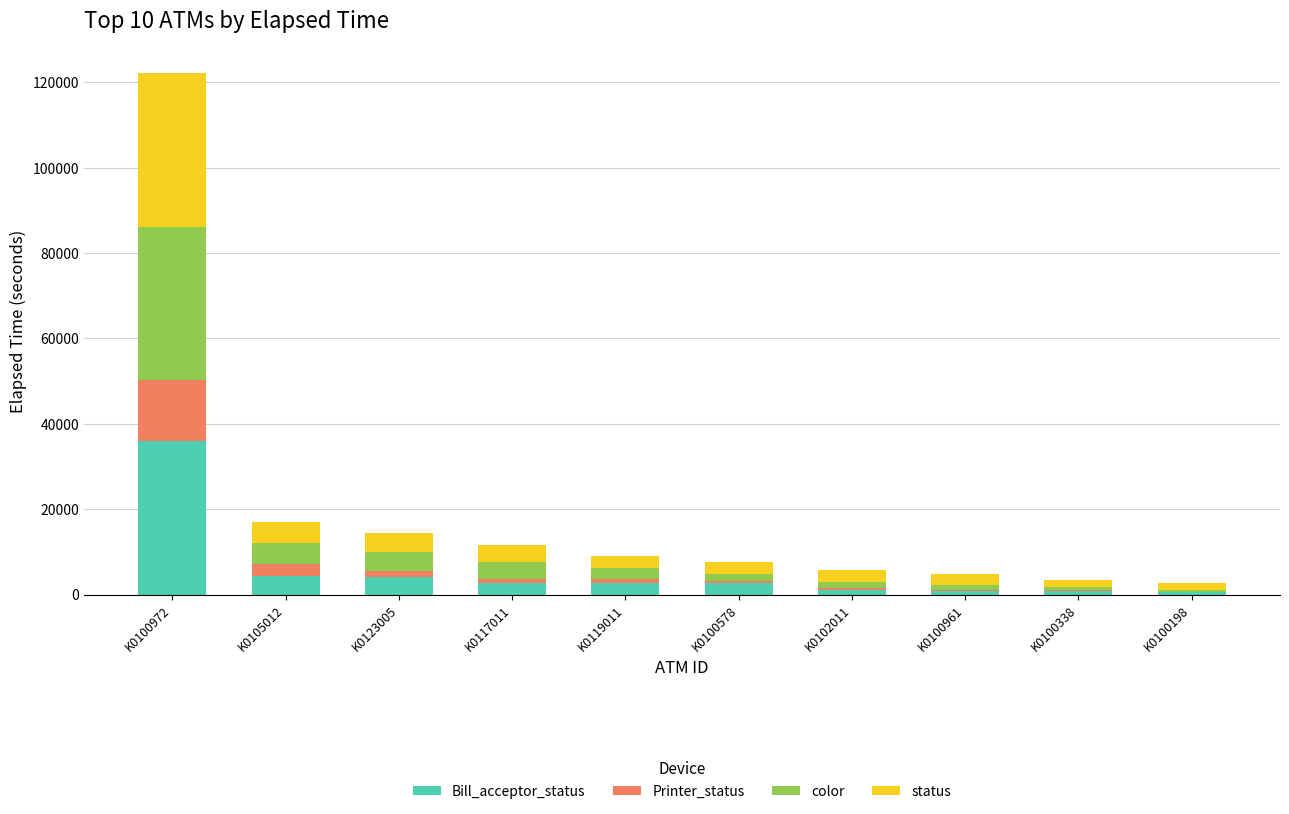

At which category is the sum across all series the highest?

K0100972